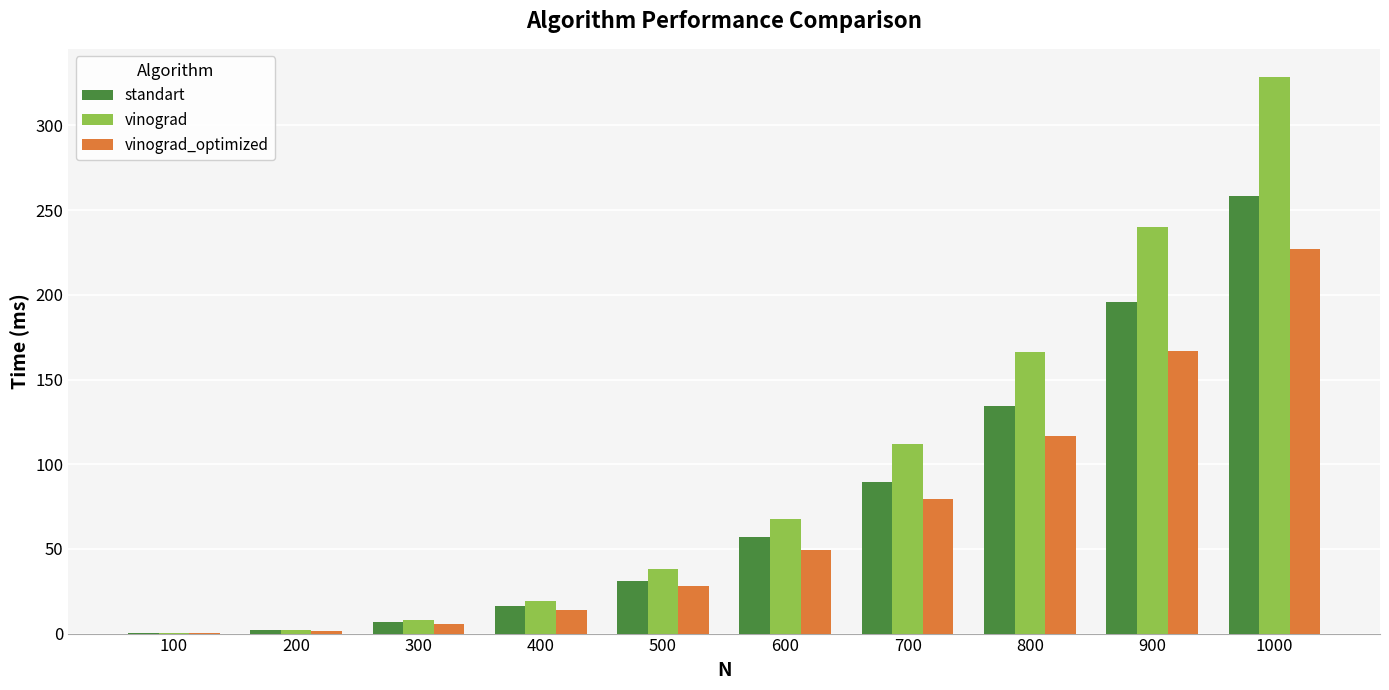

At which label is standart closest to 129?

800